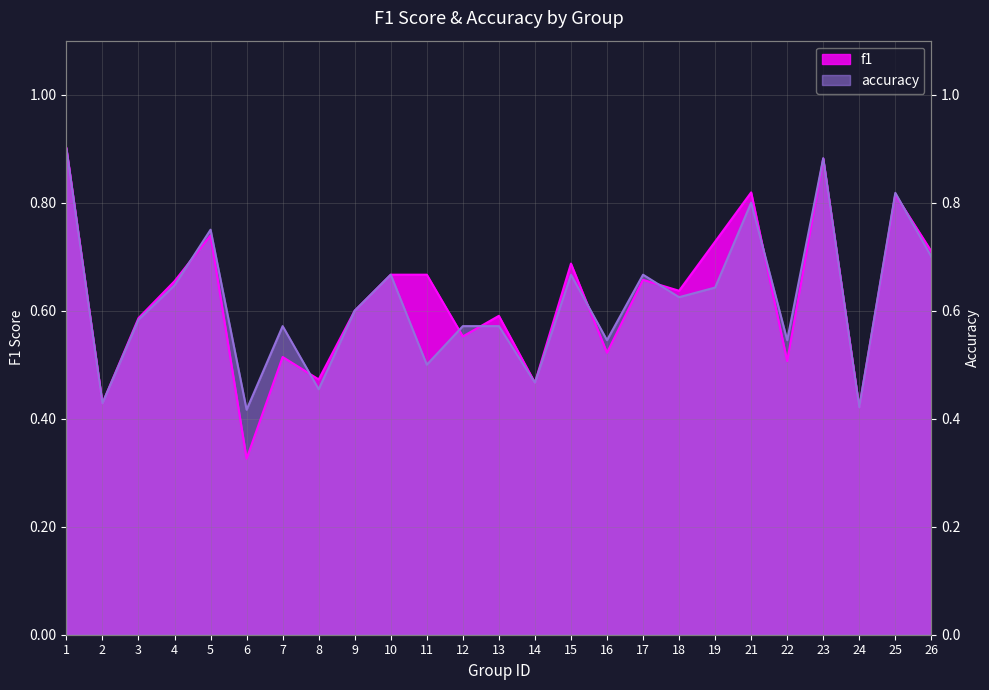

At which label does accuracy reach its minimum?

6